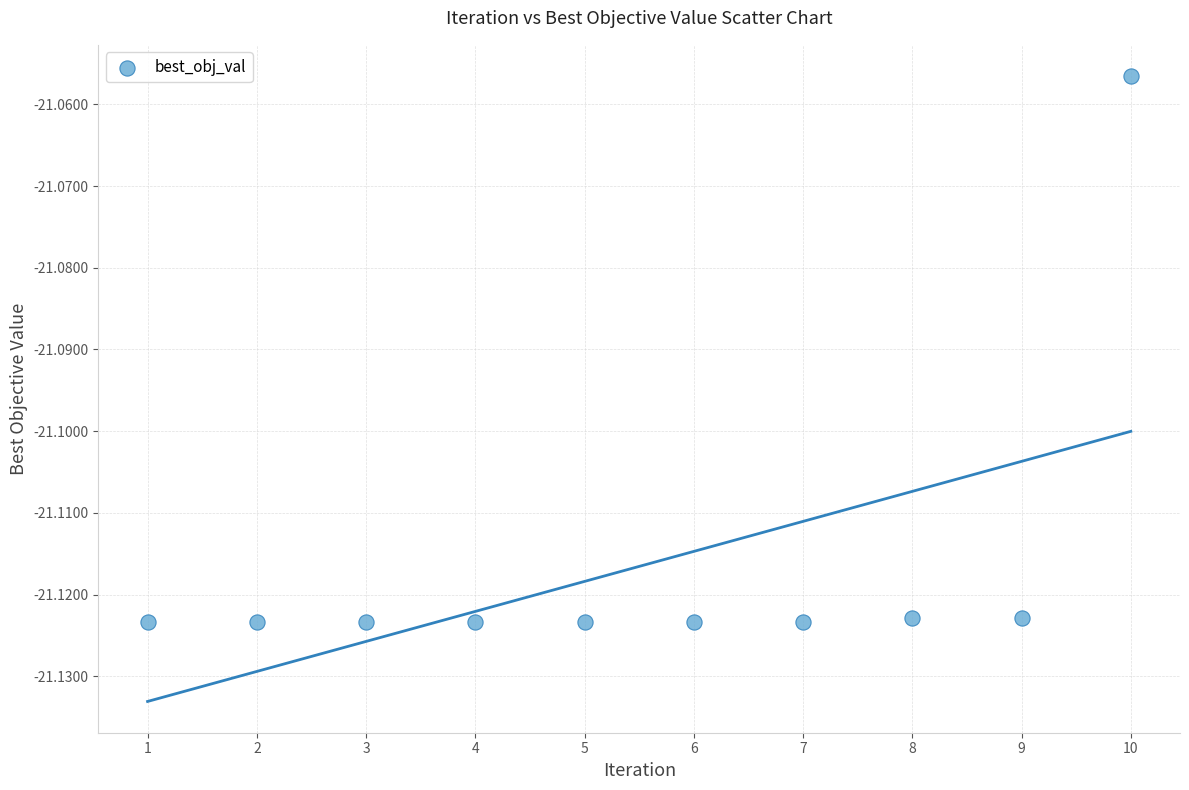

What is the range of X values (max minus min)?

9.0